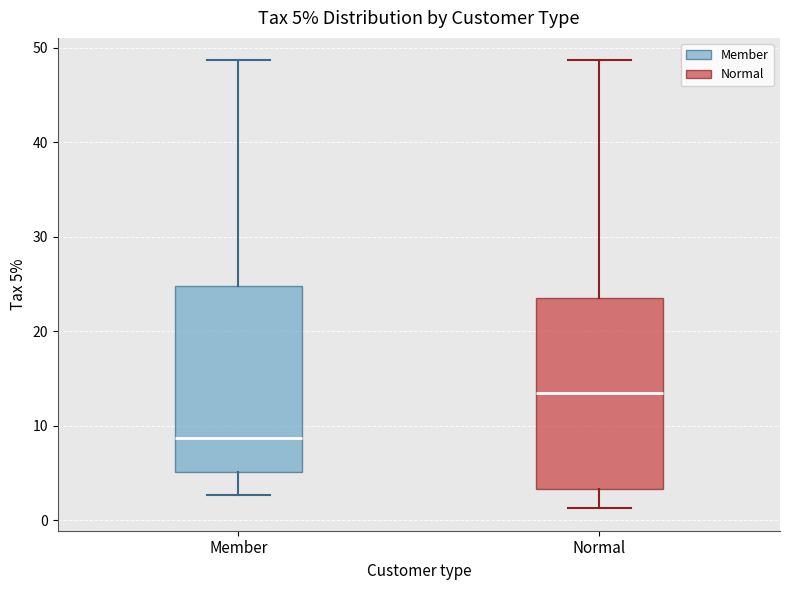

Which box has the highest median line?

Normal